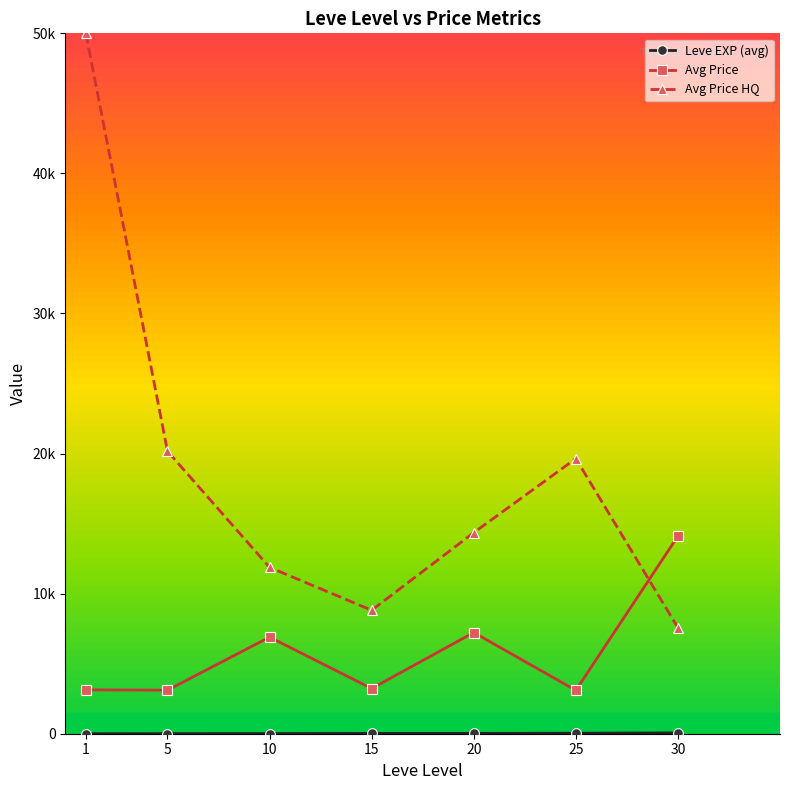

The value of Avg Price at 10 is 1533.9. True or false?

False